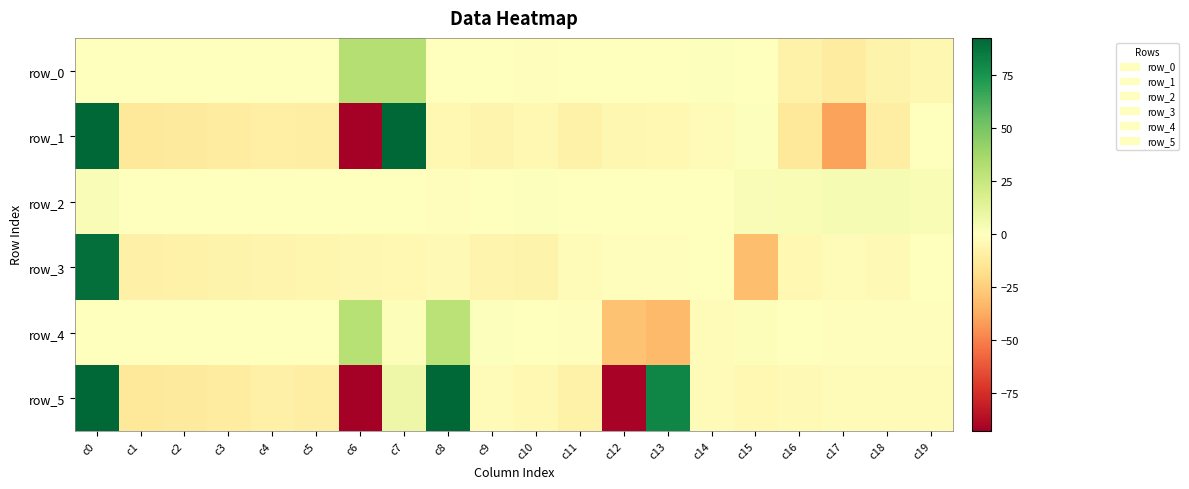

How many values in the row_2 series are below 0?

7